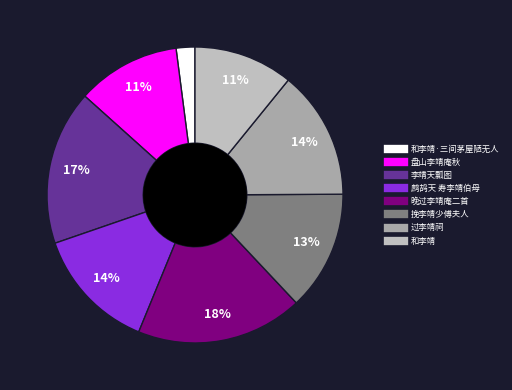

Count the number of slices in the pie.

8